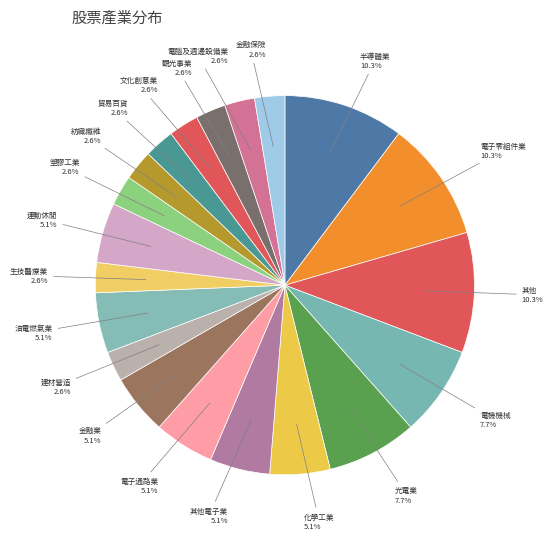

Rank the categories by value from lowest to highest.

建材營造, 生技醫療業, 塑膠工業, 紡織纖維, 貿易百貨, 文化創意業, 觀光事業, 電腦及週邊設備業, 金融保險, 化學工業, 其他電子業, 電子通路業, 金融業, 油電燃氣業, 運動休閒, 電機機械, 光電業, 半導體業, 電子零組件業, 其他